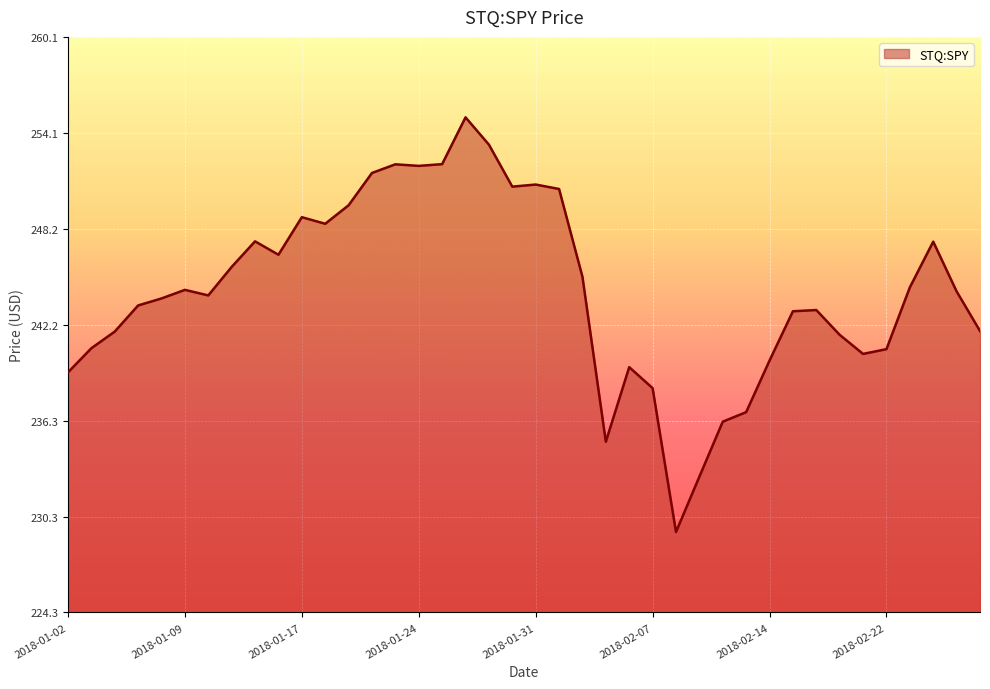

What is the difference between the maximum and minimum values?

25.8